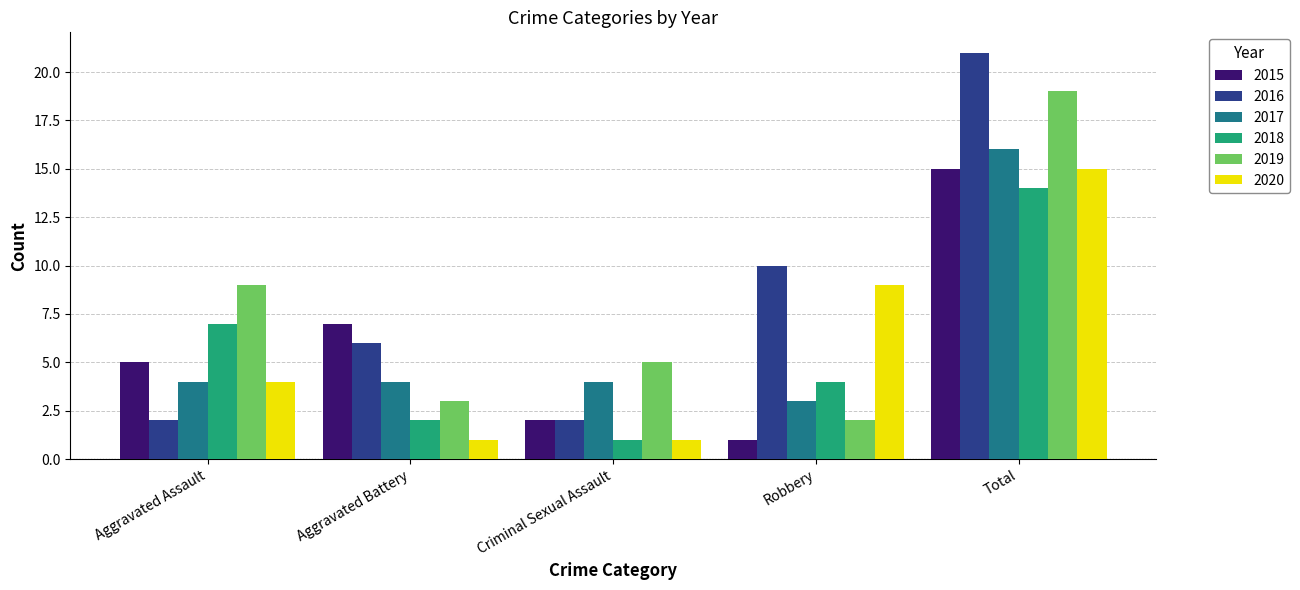

True or false: 2016 has a value of 2 at Aggravated Battery.

False